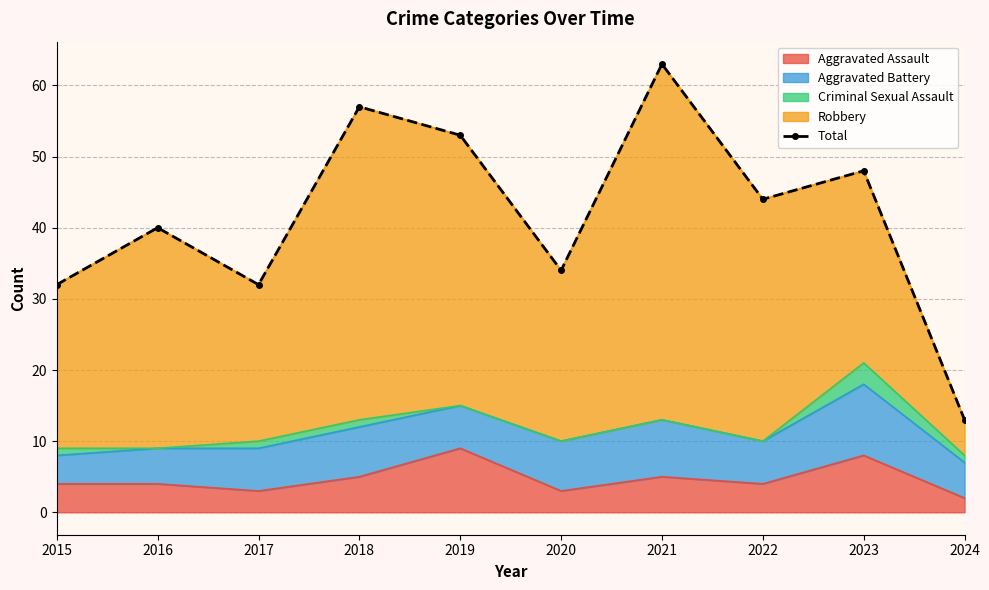

At which category does the data reach its first local peak?

2016